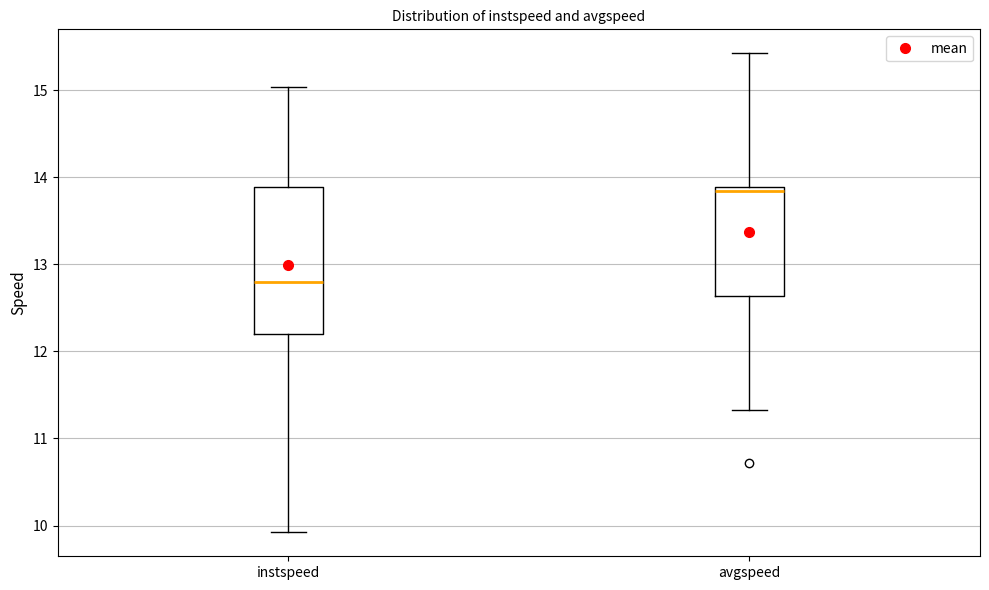

Where is the lower edge of the box for instspeed on the y-axis? The values are not printed on the chart, so give them approximately, as read against the axis.

12.2